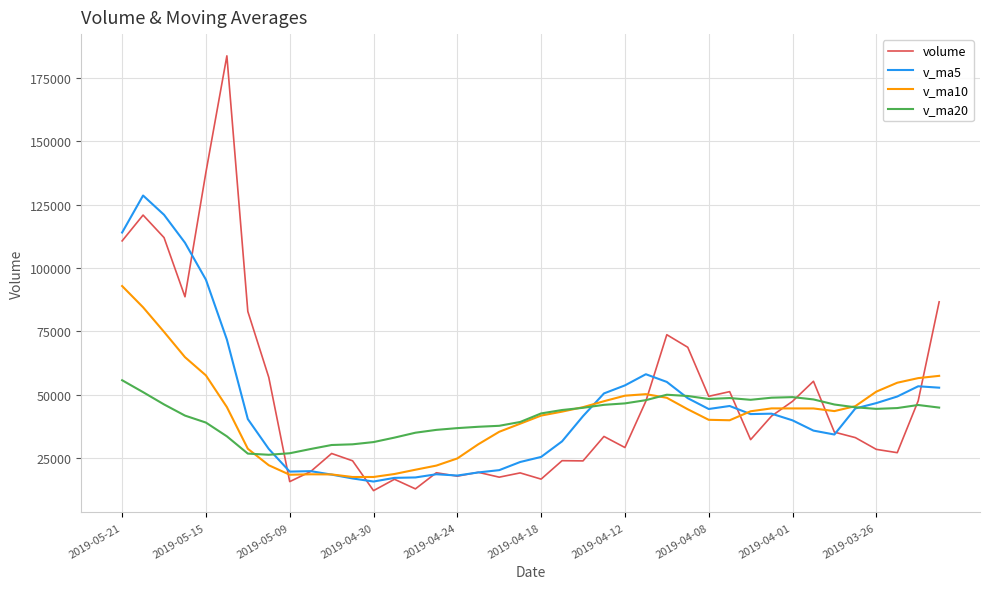

What is the lowest value of the v_ma5 series?

15663.4